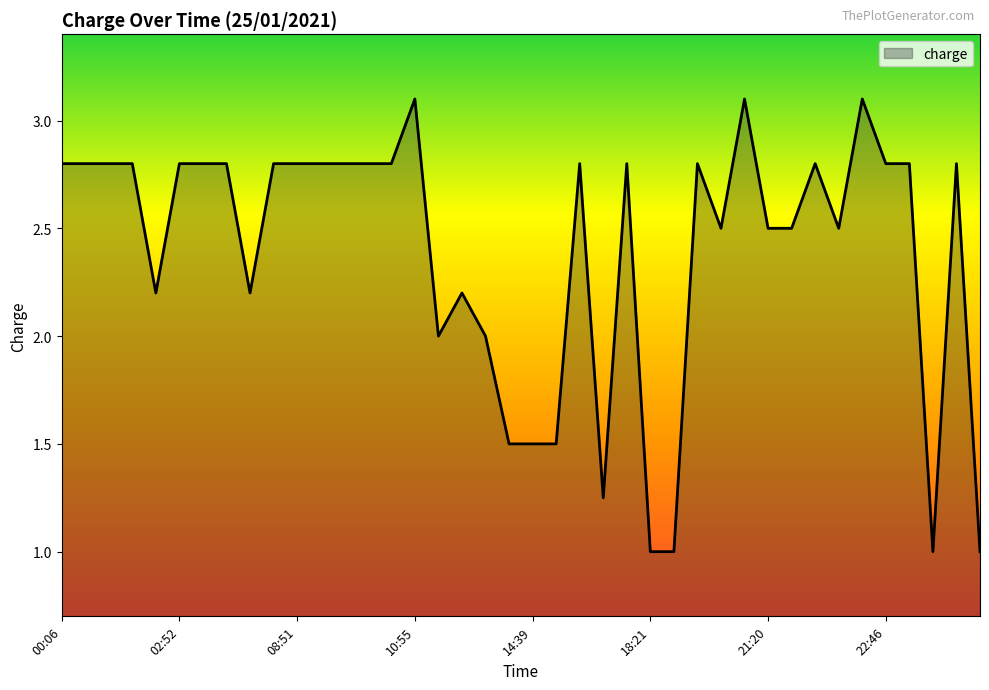

What is the difference between the maximum and minimum values?

2.1